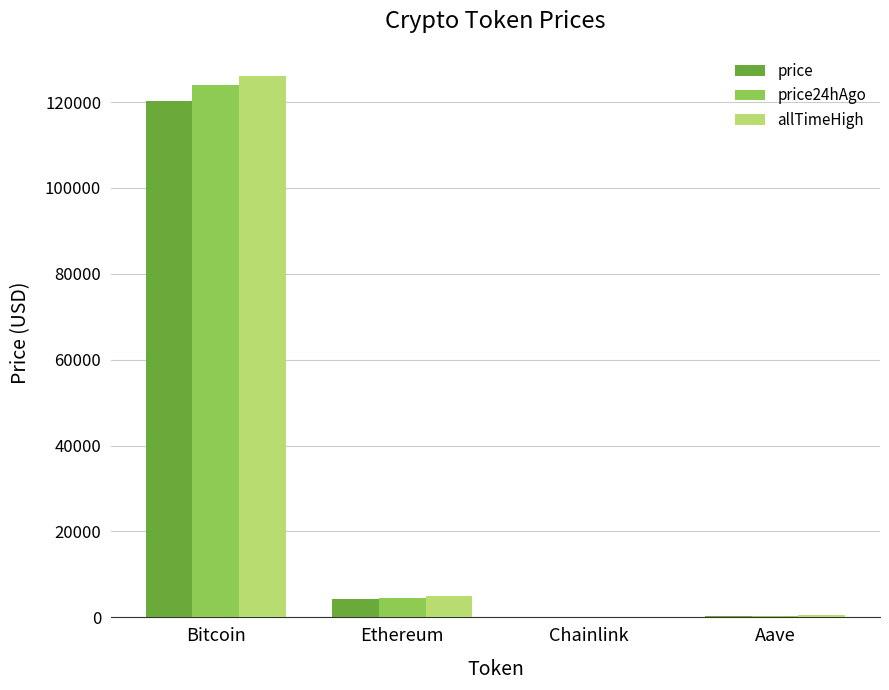

Which category has the highest value across all series?

Bitcoin